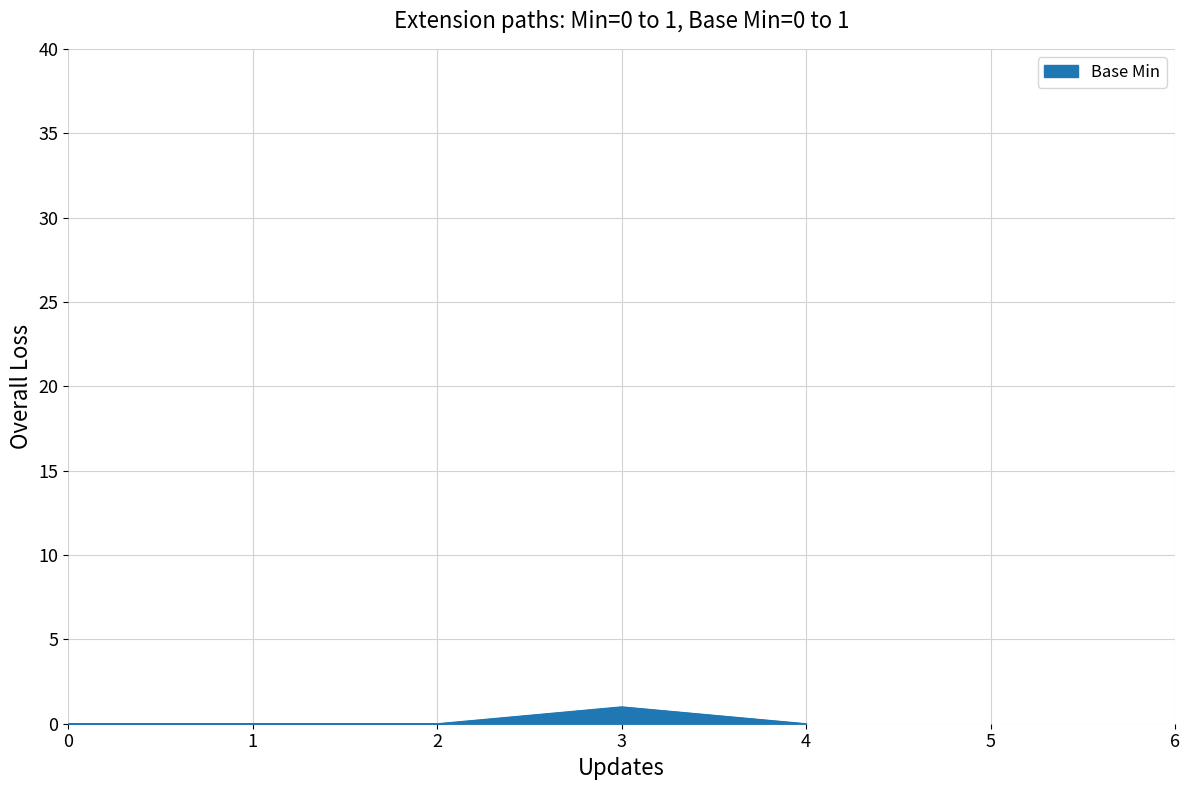

Reading left to right, transcribe all the data shown in this chart.

0	0	0	1	0